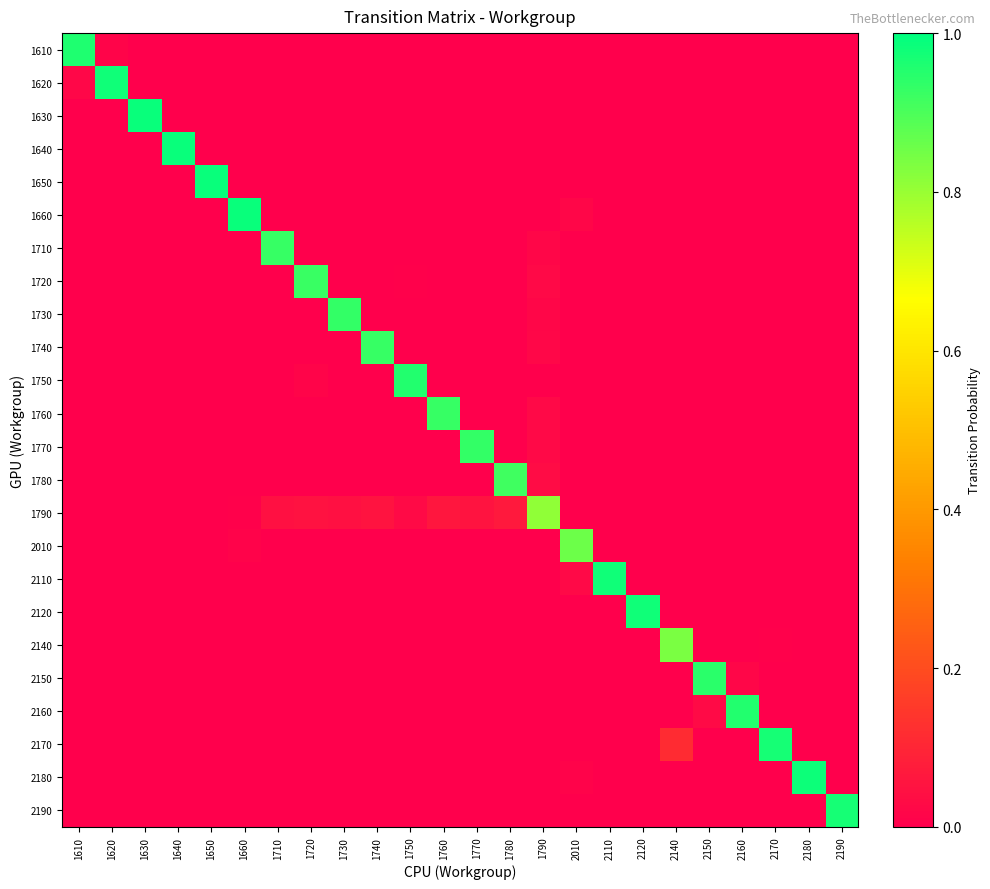

Which label corresponds to the largest value in the chart?

1630